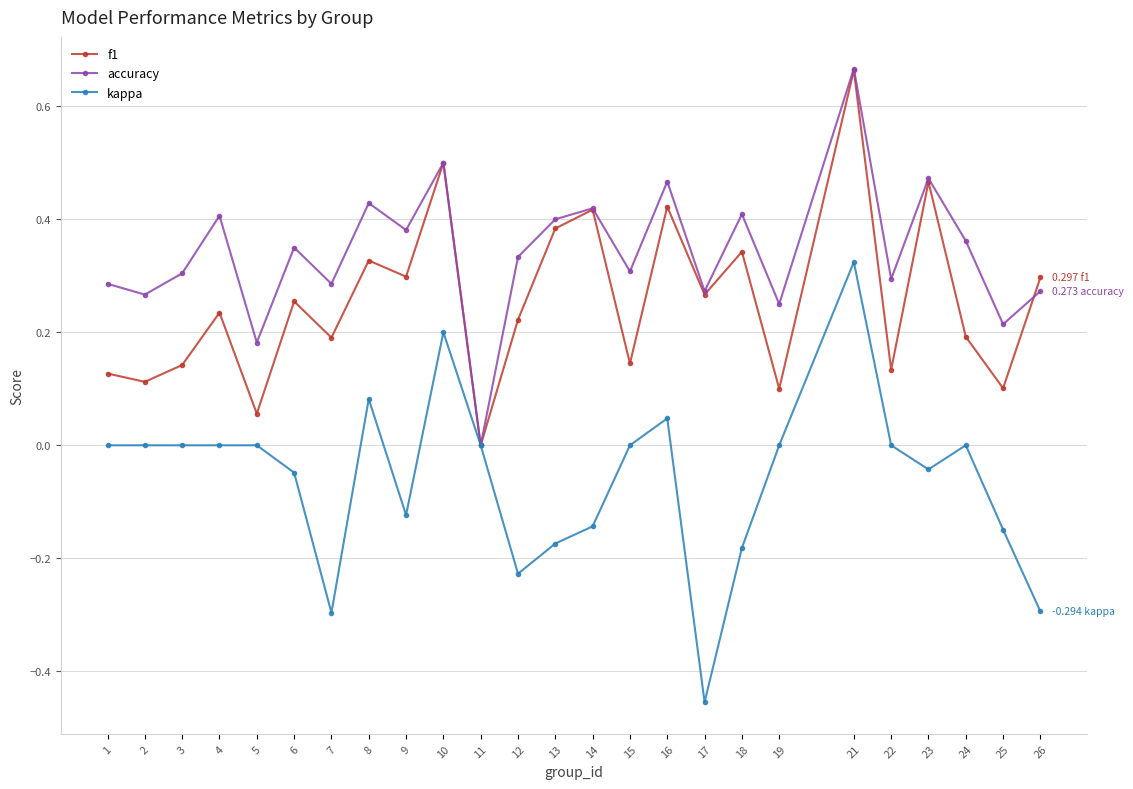

List the series in order of their overall mean, highest first.

accuracy, f1, kappa